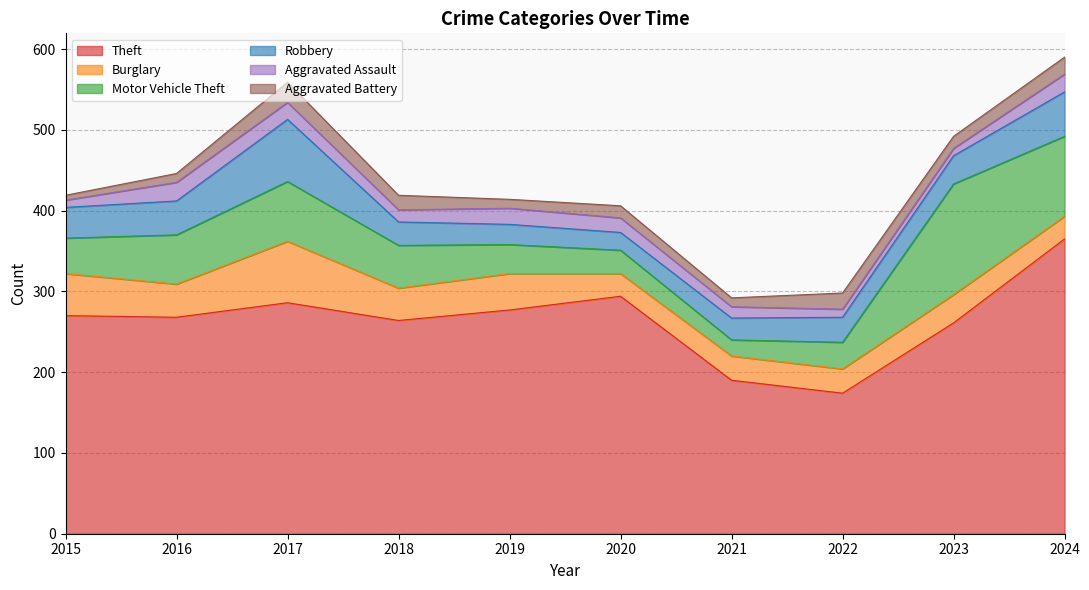

Does the chart have visible grid lines?

Yes